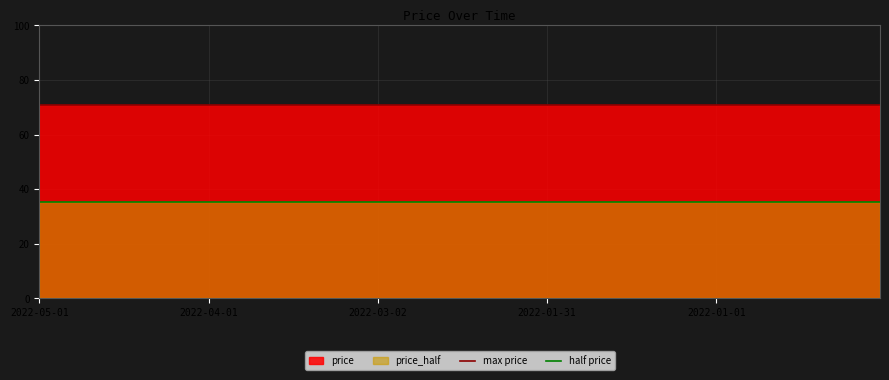

What is the smallest value displayed?

35.5